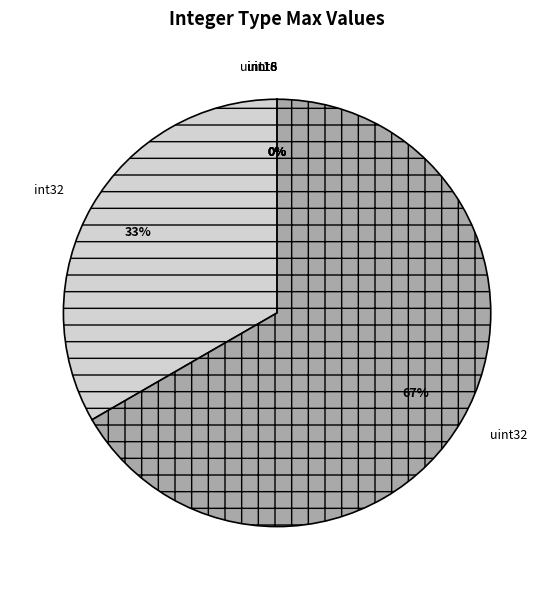

Which slice represents more than half of the pie?

uint32